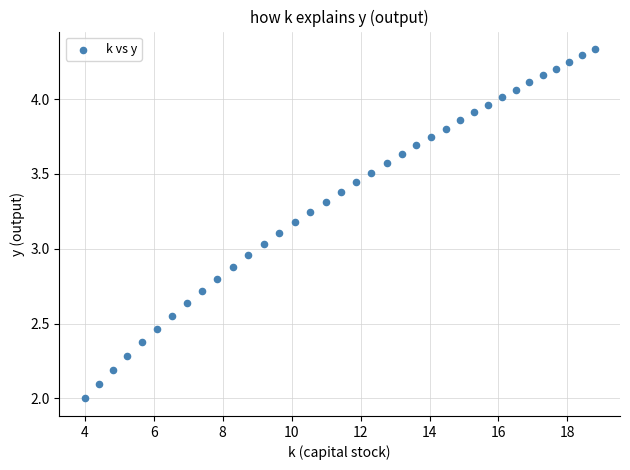

What is the range of Y values (max minus min)?

2.3